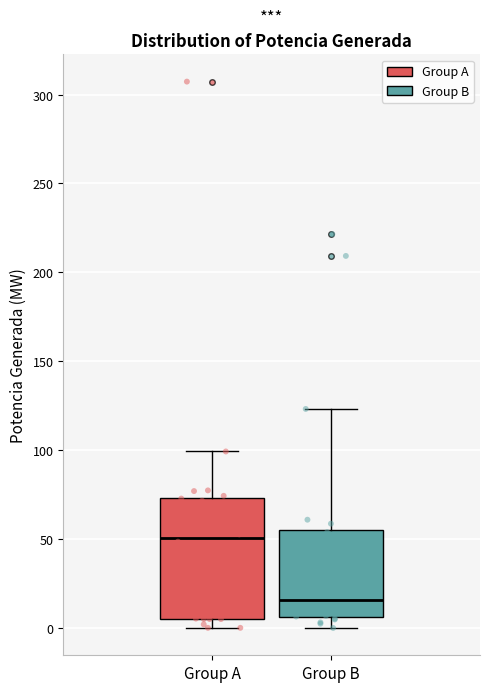

Reading left to right, read every box against the y-axis: the position of its median line, the range the box covers, and the ends of its whiskers. The values are not printed on the chart, so give them approximately, as read against the axis.

Group A: median 50, box 5 to 75, whiskers 0 to 100
Group B: median 15, box 5 to 55, whiskers 0 to 125